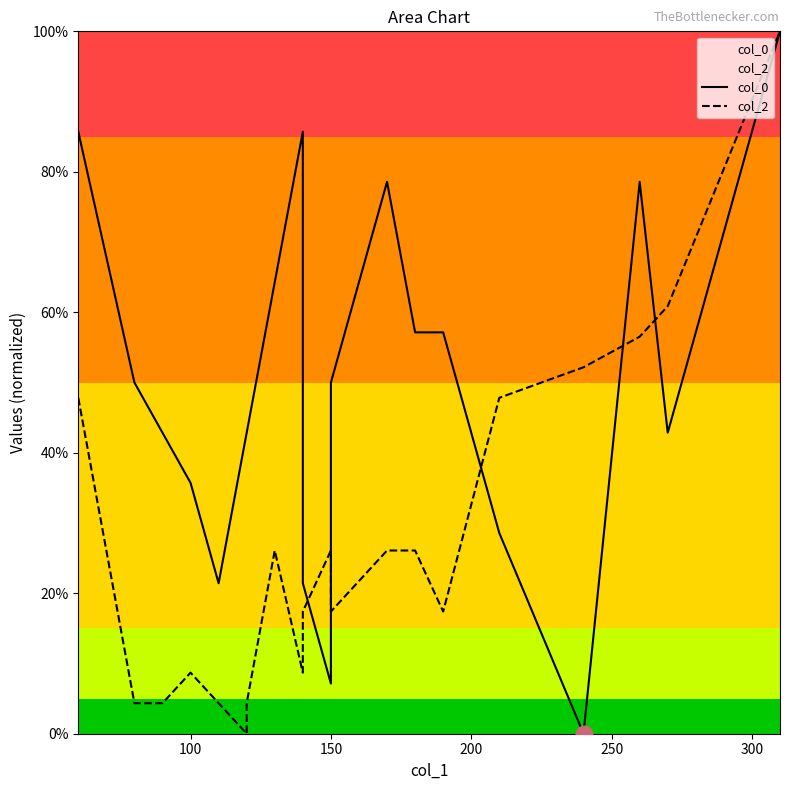

List the series in order of their overall mean, lowest first.

col_2, col_0